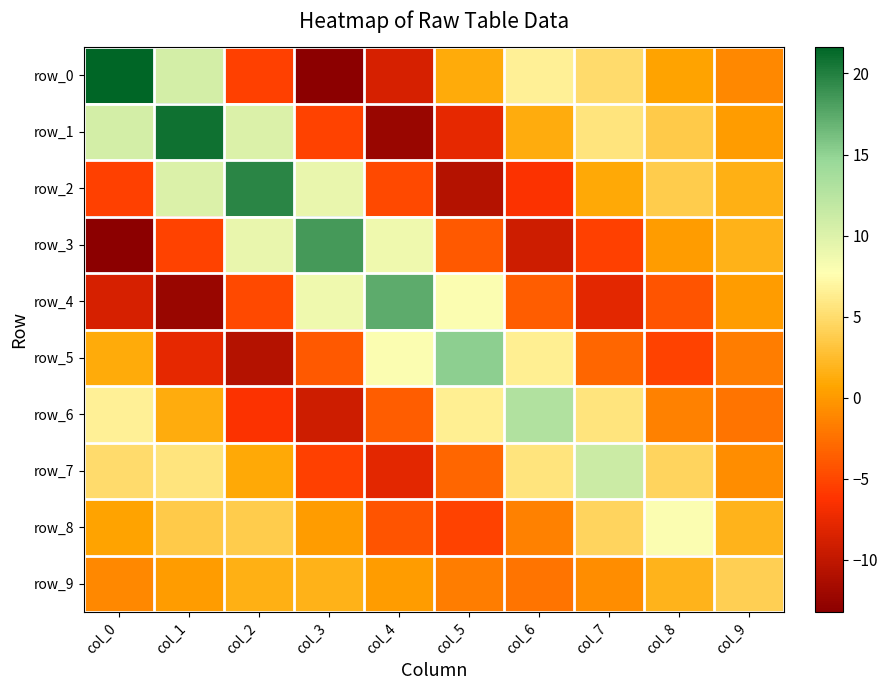

True or false: row_0 has a value of -13.2 at col_3.

True